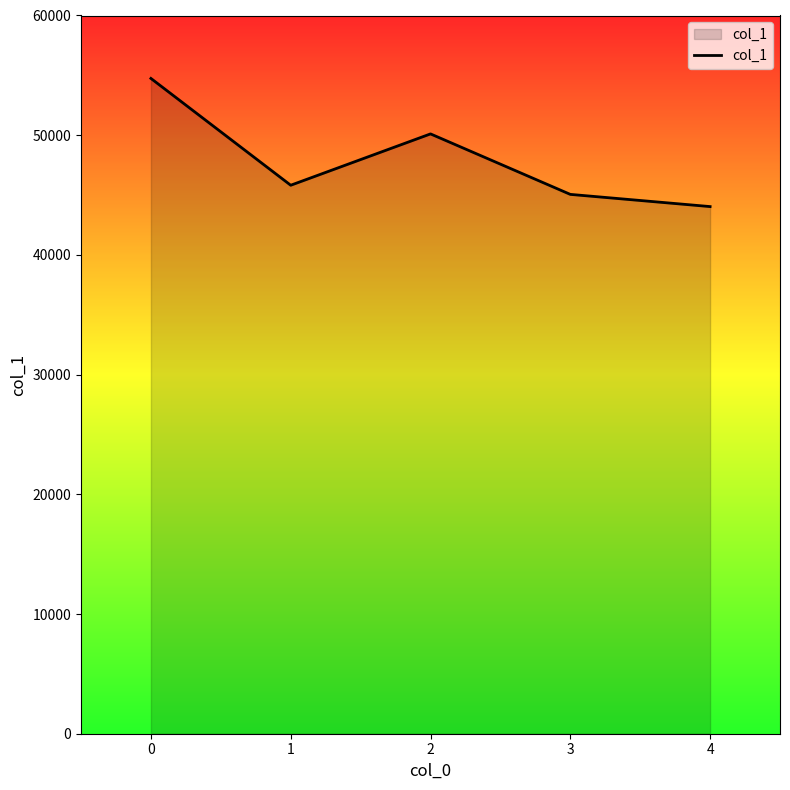

What is the difference between the values at 4 and 3?

1019